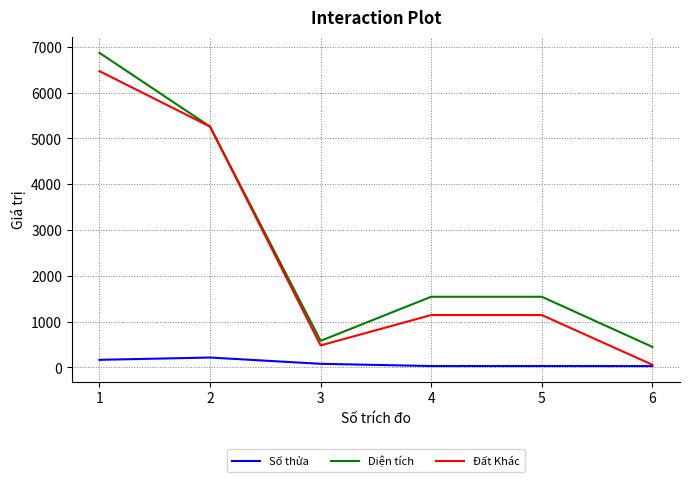

What is the highest value of the Số thửa series?

215.0